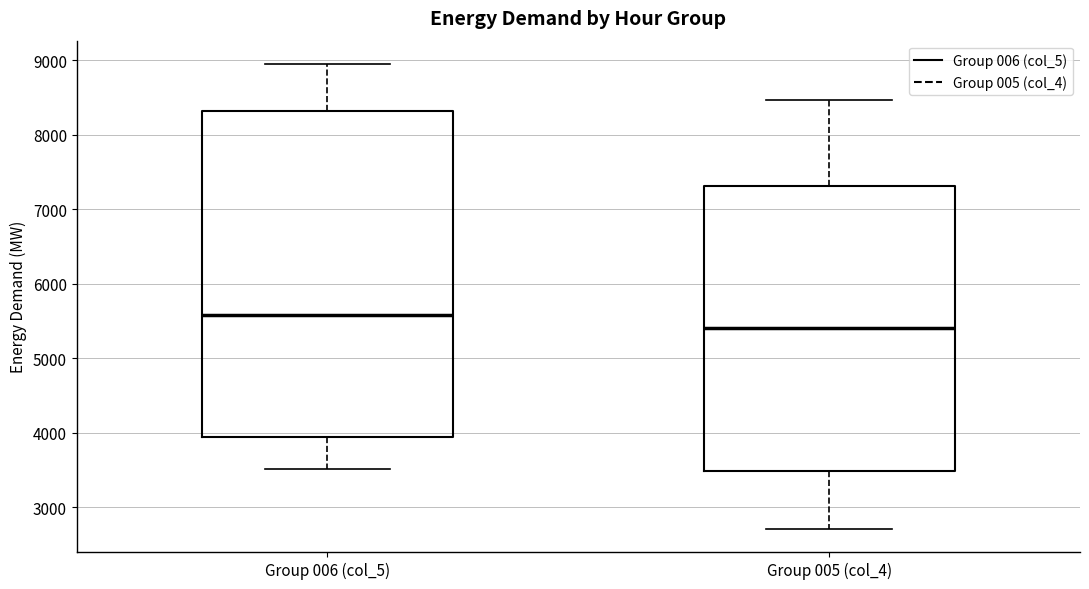

Reading left to right, read every box against the y-axis: the position of its median line, the range the box covers, and the ends of its whiskers. The values are not printed on the chart, so give them approximately, as read against the axis.

Group 006 (col_5): median 5600, box 3900 to 8300, whiskers 3500 to 9000
Group 005 (col_4): median 5400, box 3500 to 7300, whiskers 2700 to 8500